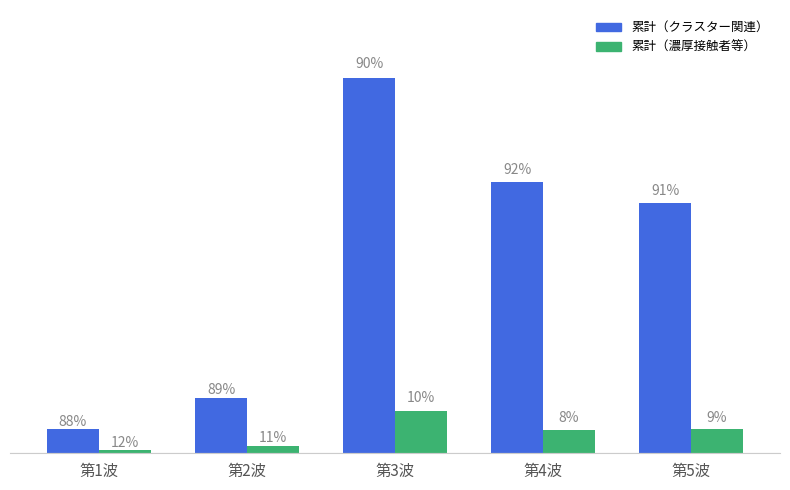

Reading left to right, transcribe all the data shown in this chart.

累計（クラスター関連）: 第1波=363	第2波=840	第3波=5701	第4波=4122	第5波=3804
累計（濃厚接触者等）: 第1波=49	第2波=107	第3波=641	第4波=360	第5波=367